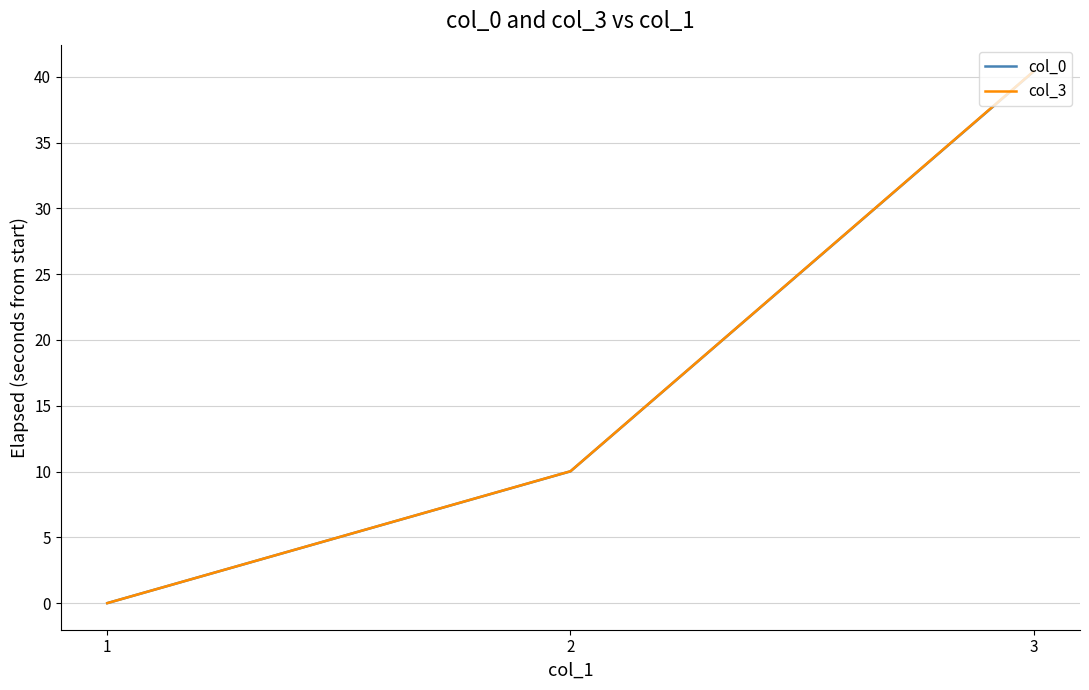

Which series has the widest spread of values?

col_3